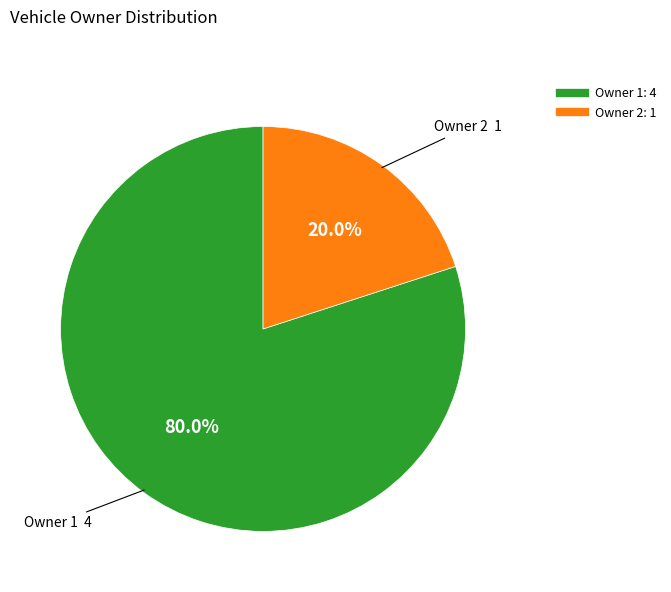

Does any single category account for the majority?

Yes